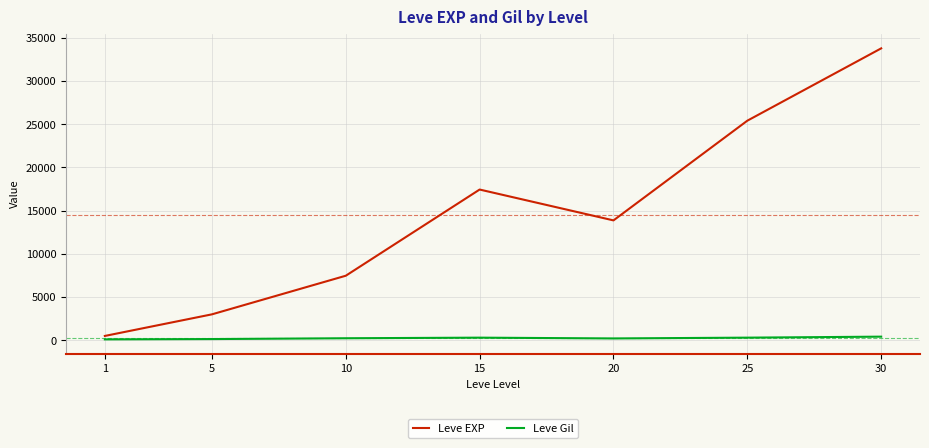

Which series has the largest total across all categories?

Leve EXP